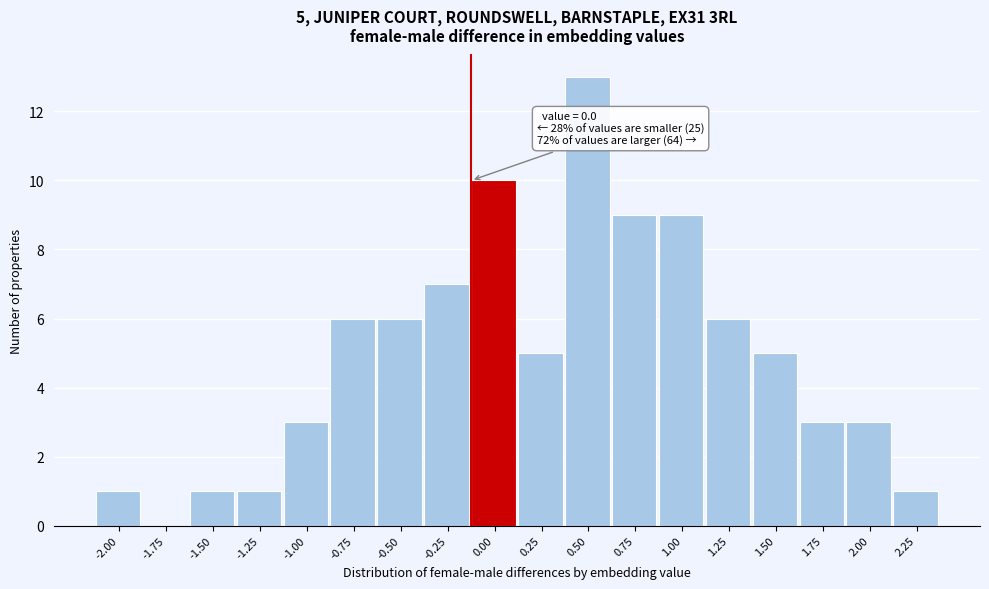

Reading left to right, transcribe all the data shown in this chart.

-2.00=1	-1.75=0	-1.50=1	-1.25=1	-1.00=3	-0.75=6	-0.50=6	-0.25=7	0.00=10	0.25=5	0.50=13	0.75=9	1.00=9	1.25=6	1.50=5	1.75=3	2.00=3	2.25=1